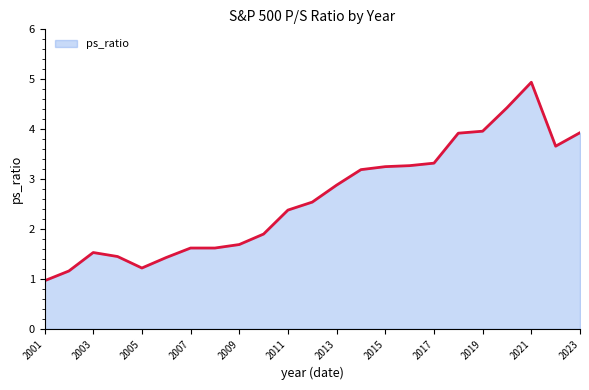

What is the difference between the maximum and minimum values?

4.0